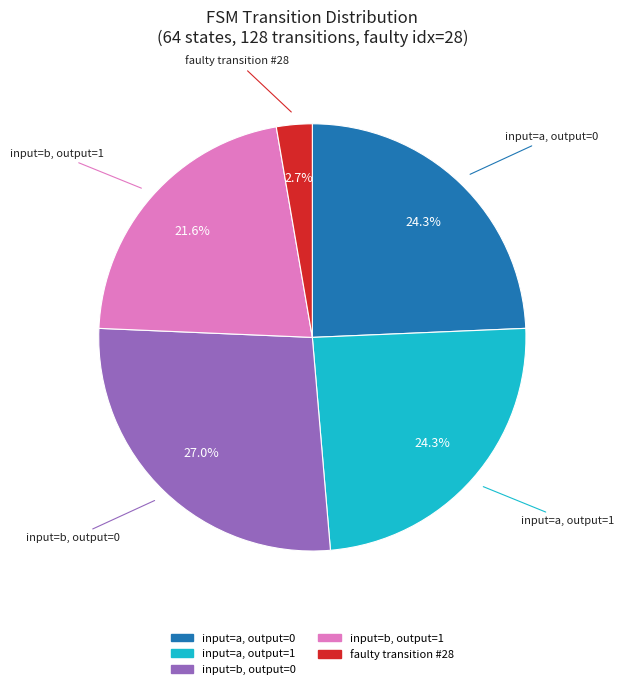

Is there a majority slice in this chart?

No